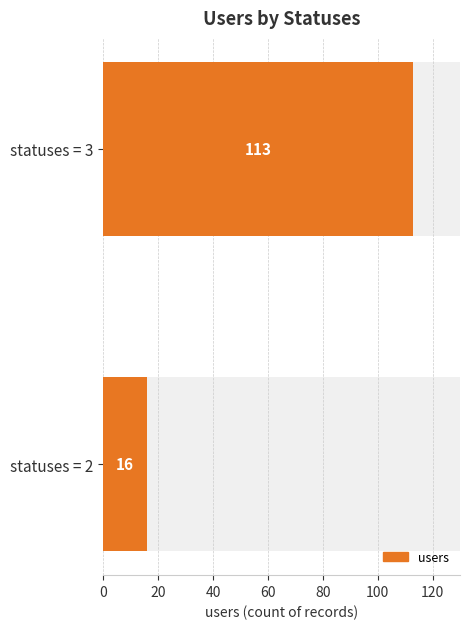

What is the value of the 1st bar from the left?

16